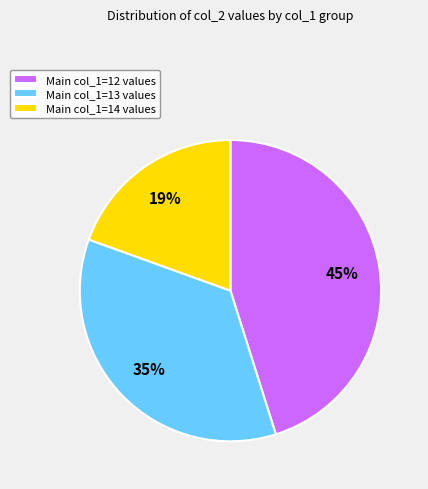

Does any single category account for the majority?

No